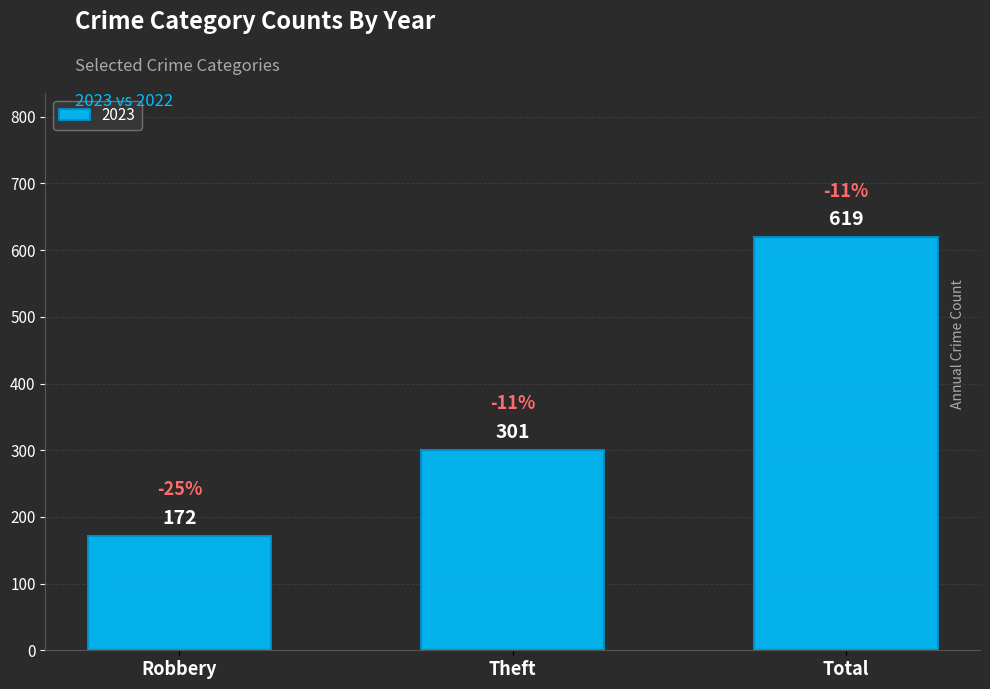

List the labels in order of value, smallest first.

Robbery, Theft, Total